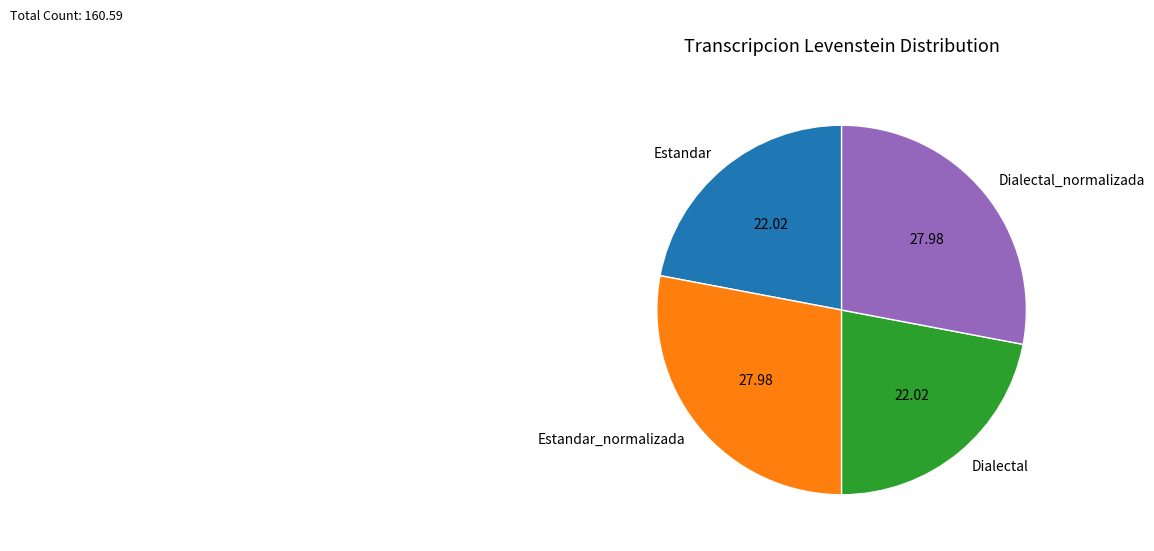

What is the ratio of the value at Dialectal to the value at Estandar?

1.0